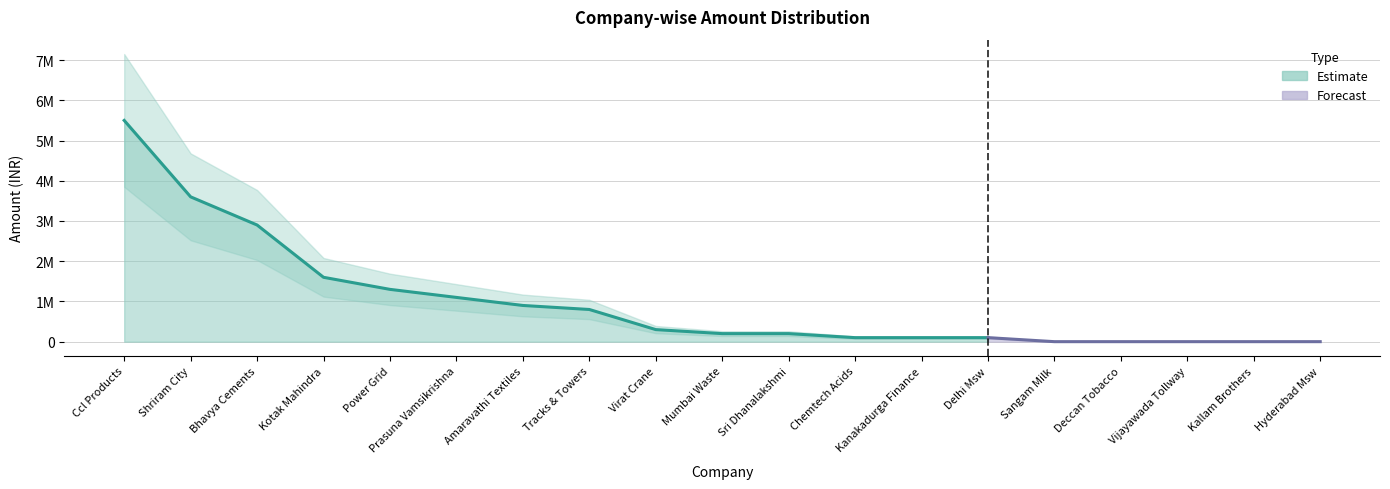

What is the label of the 1st point from the left?

Ccl Products